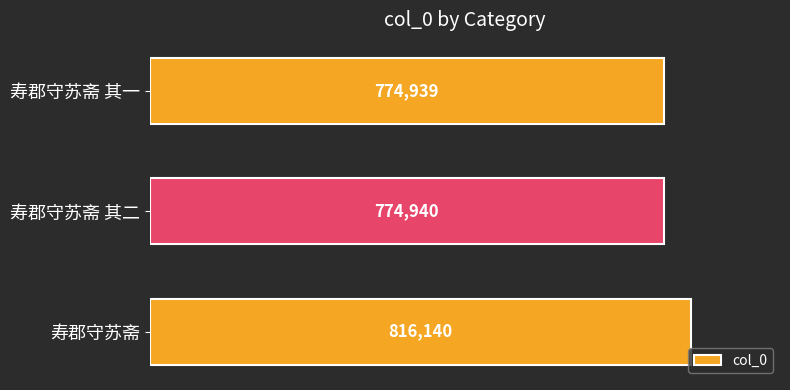

Which has a higher value, 寿郡守苏斋 其一 or 寿郡守苏斋 其二?

寿郡守苏斋 其二